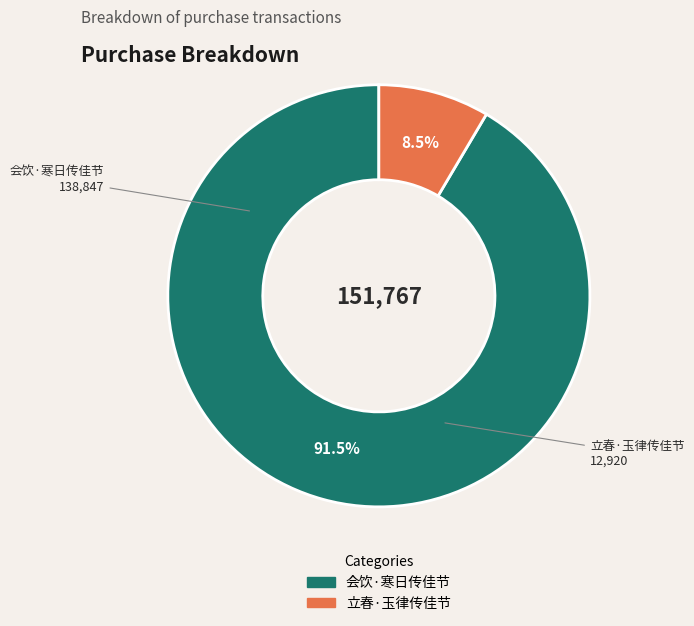

Count the number of slices in the pie.

2